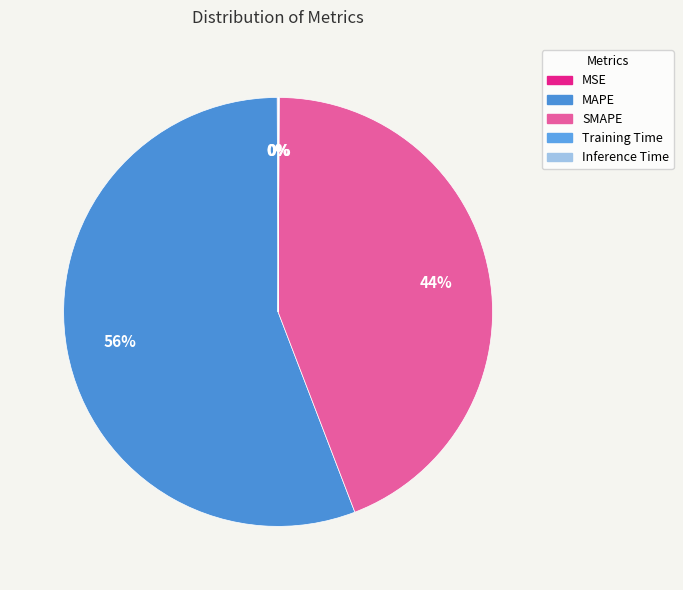

Which category has the smallest portion of the pie?

Training Time